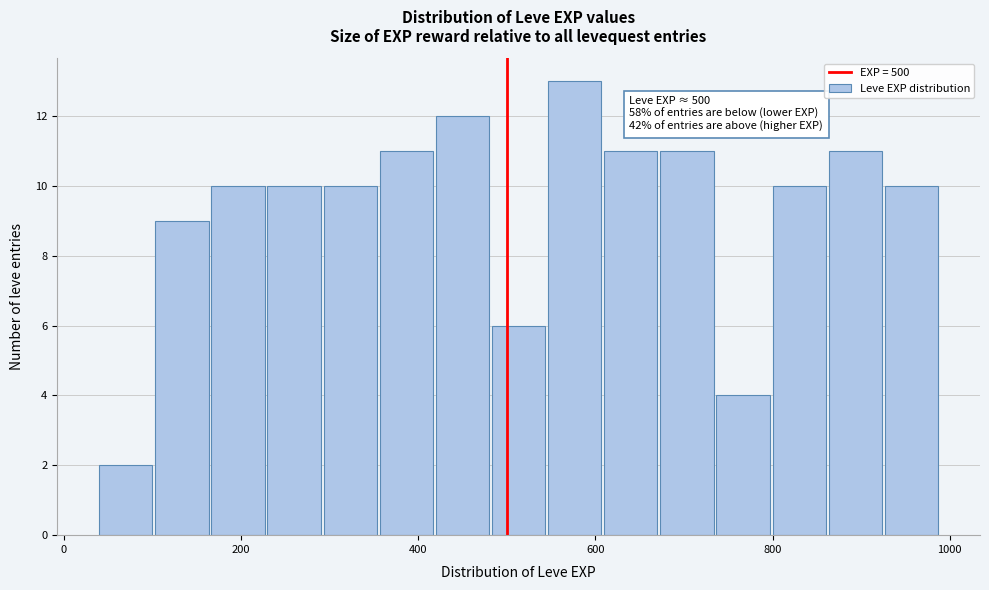

Around what value on the x-axis is the tallest bar? Give the approximate position of its centre, as read against the axis.

580